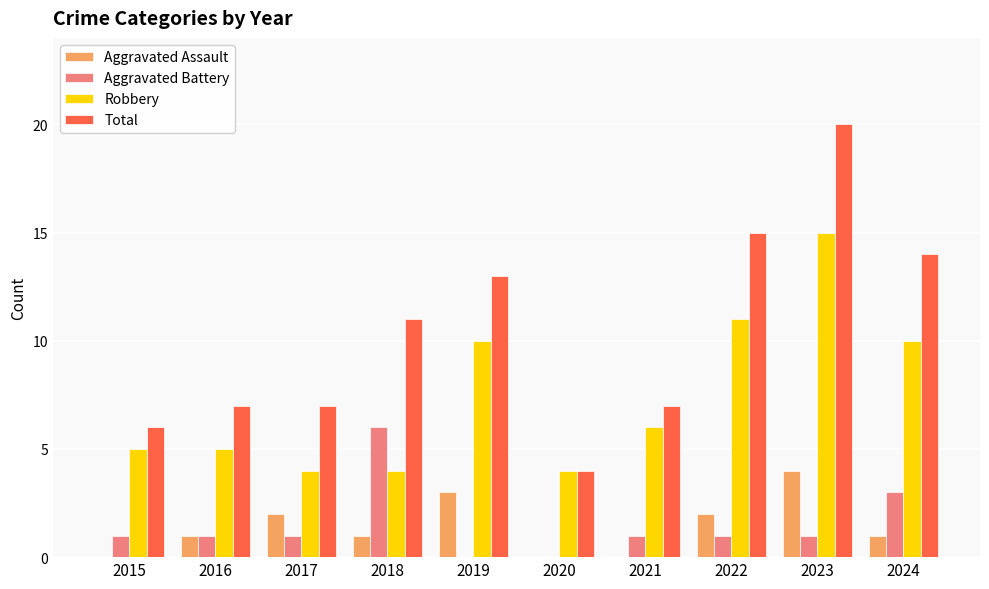

The Robbery series shows 11 at 2022. True or false?

True